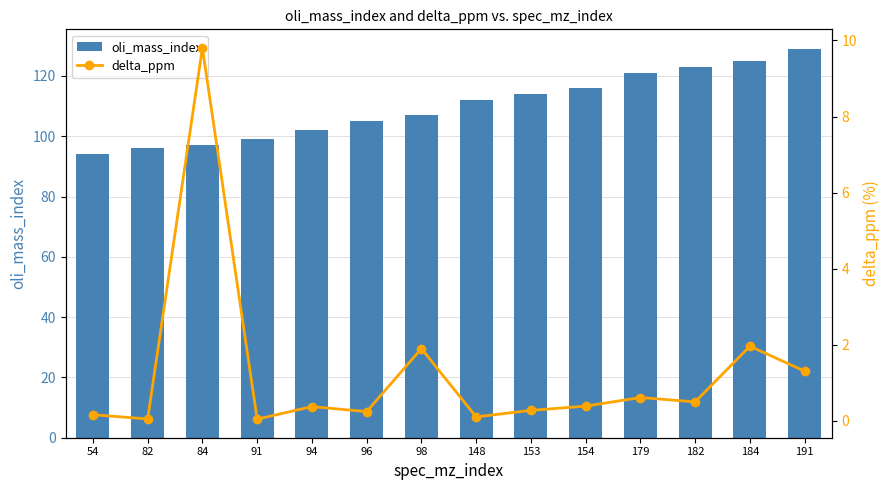

What is the difference between the maximum and second lowest values in the oli_mass_index series?

33